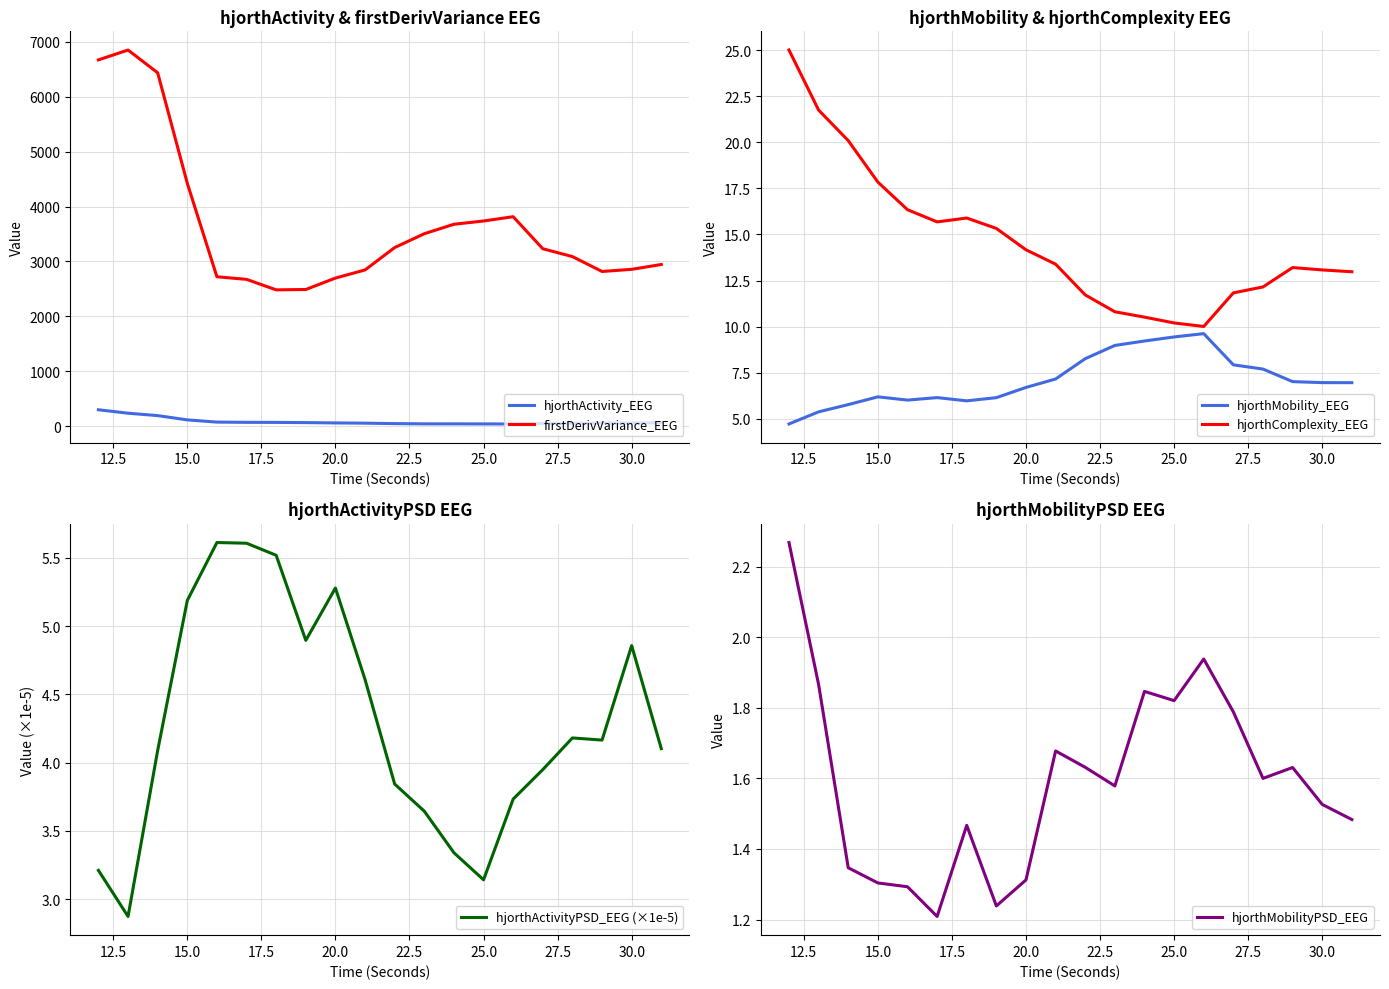

How many lines are shown in the chart?

6